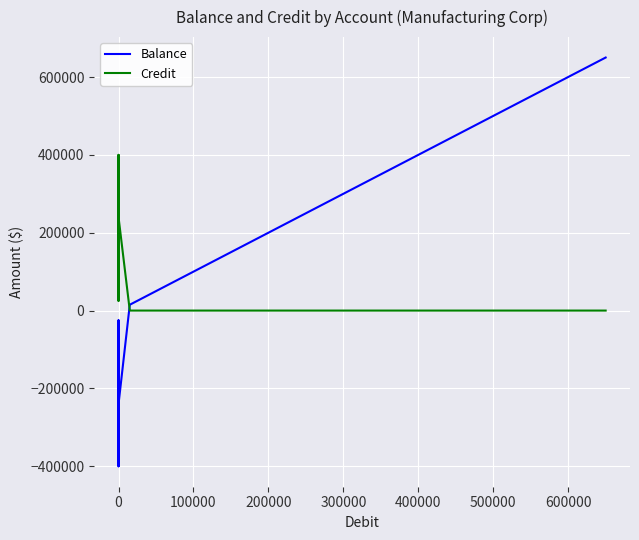

Rank the series at 0 from lowest to highest value.

Balance, Credit